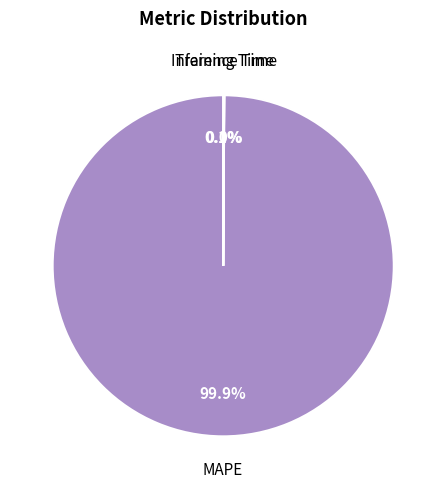

Is there a majority slice in this chart?

Yes